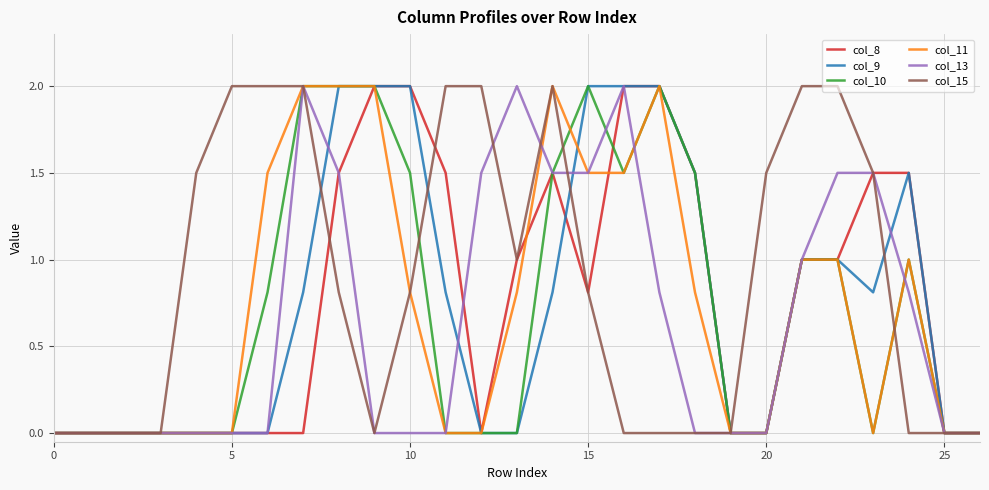

Reading left to right, list all the values displayed in this chart.

col_8: 0.0	0.0	0.0	0.0	0.0	0.0	0.0	0.0	1.5	2.0	2.0	1.5	0.0	1.0	1.5	0.8	2.0	2.0	1.5	0.0	0.0	1.0	1.0	1.5	1.5	0.0	0.0
col_9: 0.0	0.0	0.0	0.0	0.0	0.0	0.0	0.8	2.0	2.0	2.0	0.8	0.0	0.0	0.8	2.0	2.0	2.0	1.5	0.0	0.0	1.0	1.0	0.8	1.5	0.0	0.0
col_10: 0.0	0.0	0.0	0.0	0.0	0.0	0.8	2.0	2.0	2.0	1.5	0.0	0.0	0.0	1.5	2.0	1.5	2.0	1.5	0.0	0.0	1.0	1.0	0.0	1.0	0.0	0.0
col_11: 0.0	0.0	0.0	0.0	0.0	0.0	1.5	2.0	2.0	2.0	0.8	0.0	0.0	0.8	2.0	1.5	1.5	2.0	0.8	0.0	0.0	1.0	1.0	0.0	1.0	0.0	0.0
col_13: 0.0	0.0	0.0	0.0	0.0	0.0	0.0	2.0	1.5	0.0	0.0	0.0	1.5	2.0	1.5	1.5	2.0	0.8	0.0	0.0	0.0	1.0	1.5	1.5	0.8	0.0	0.0
col_15: 0.0	0.0	0.0	0.0	1.5	2.0	2.0	2.0	0.8	0.0	0.8	2.0	2.0	1.0	2.0	0.8	0.0	0.0	0.0	0.0	1.5	2.0	2.0	1.5	0.0	0.0	0.0